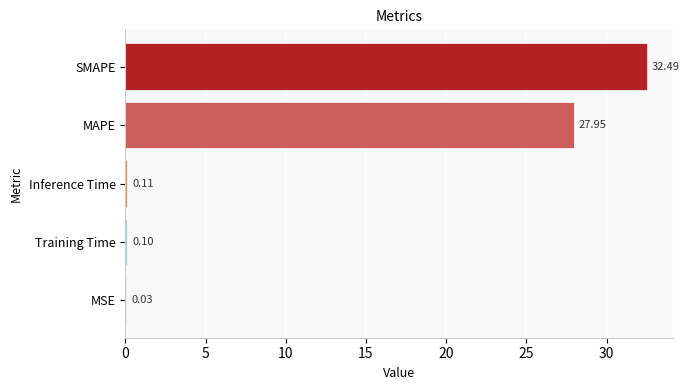

What is the change in value from SMAPE to MAPE?

-4.5